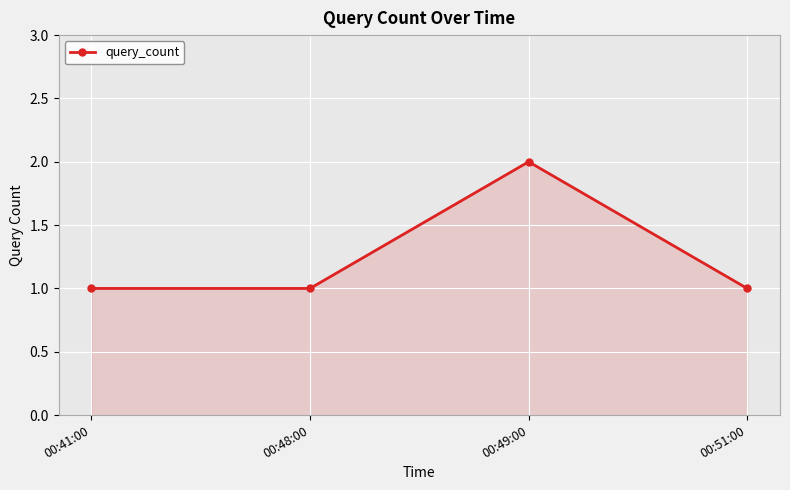

What is the label of the 1st point from the right?

00:51:00